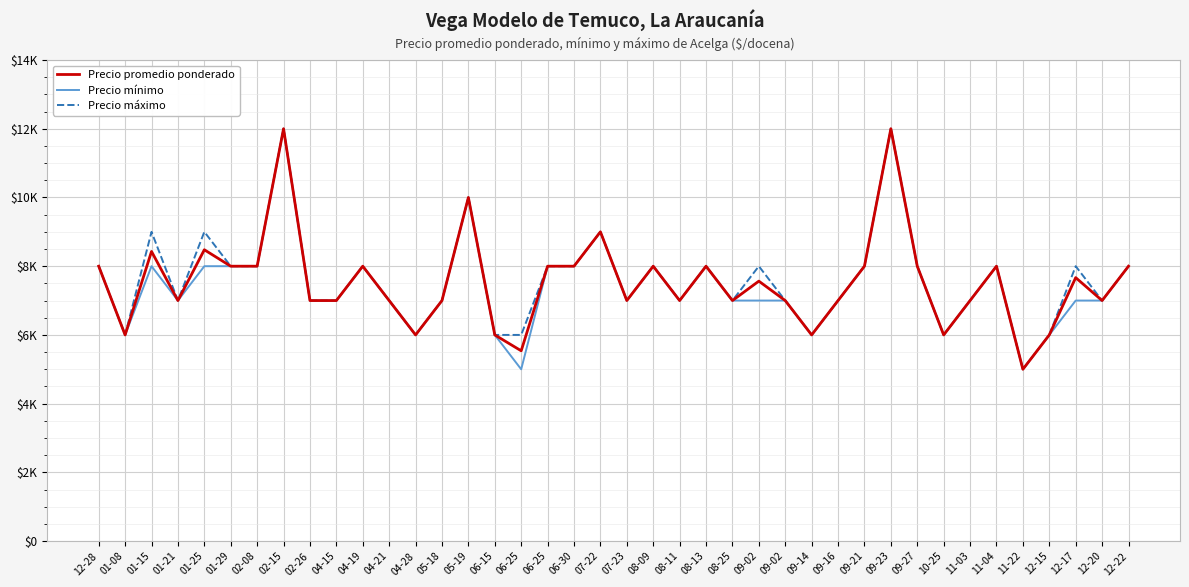

Which series has the largest total across all categories?

Precio máximo